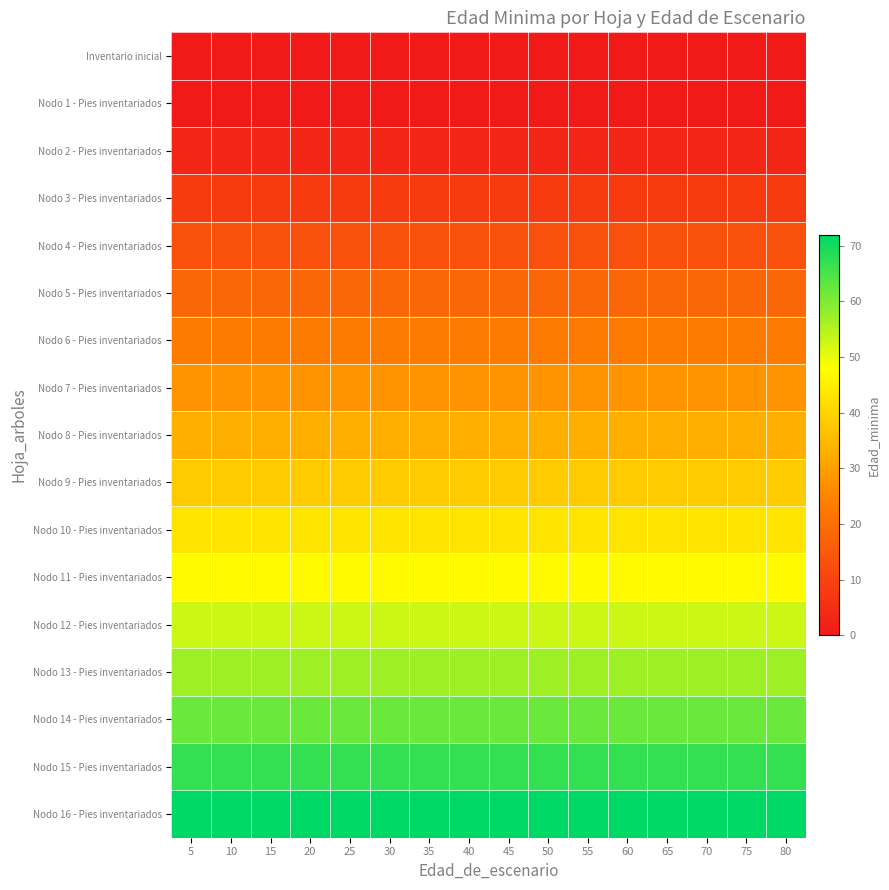

At which category does the chart reach its minimum across all series?

5